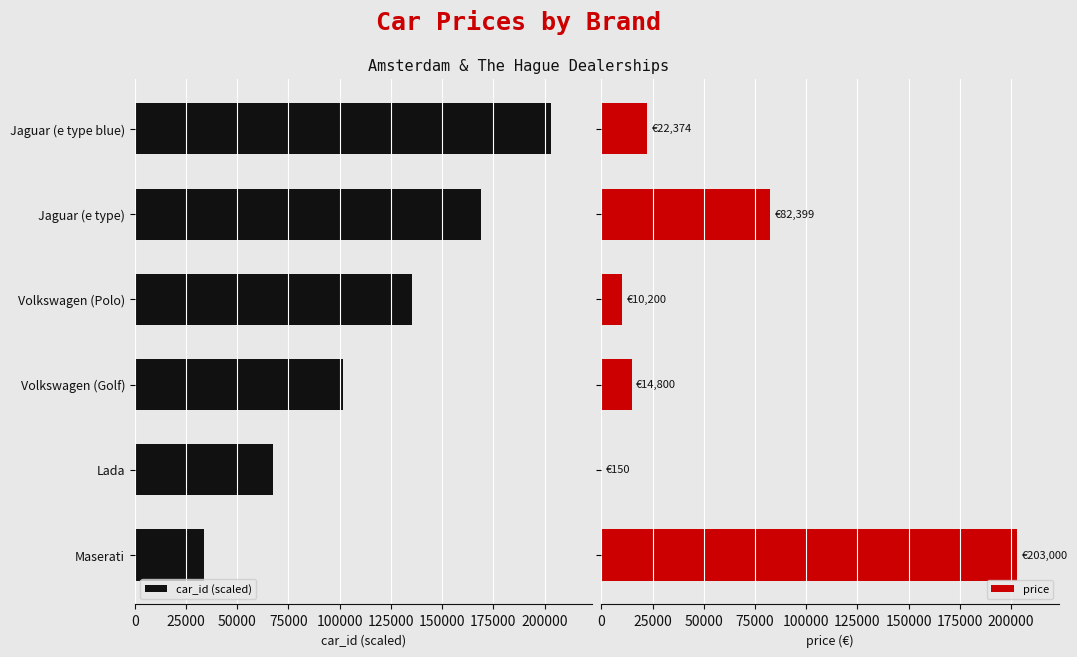

Rank the series by their maximum value, from lowest to highest.

car_id (scaled), price